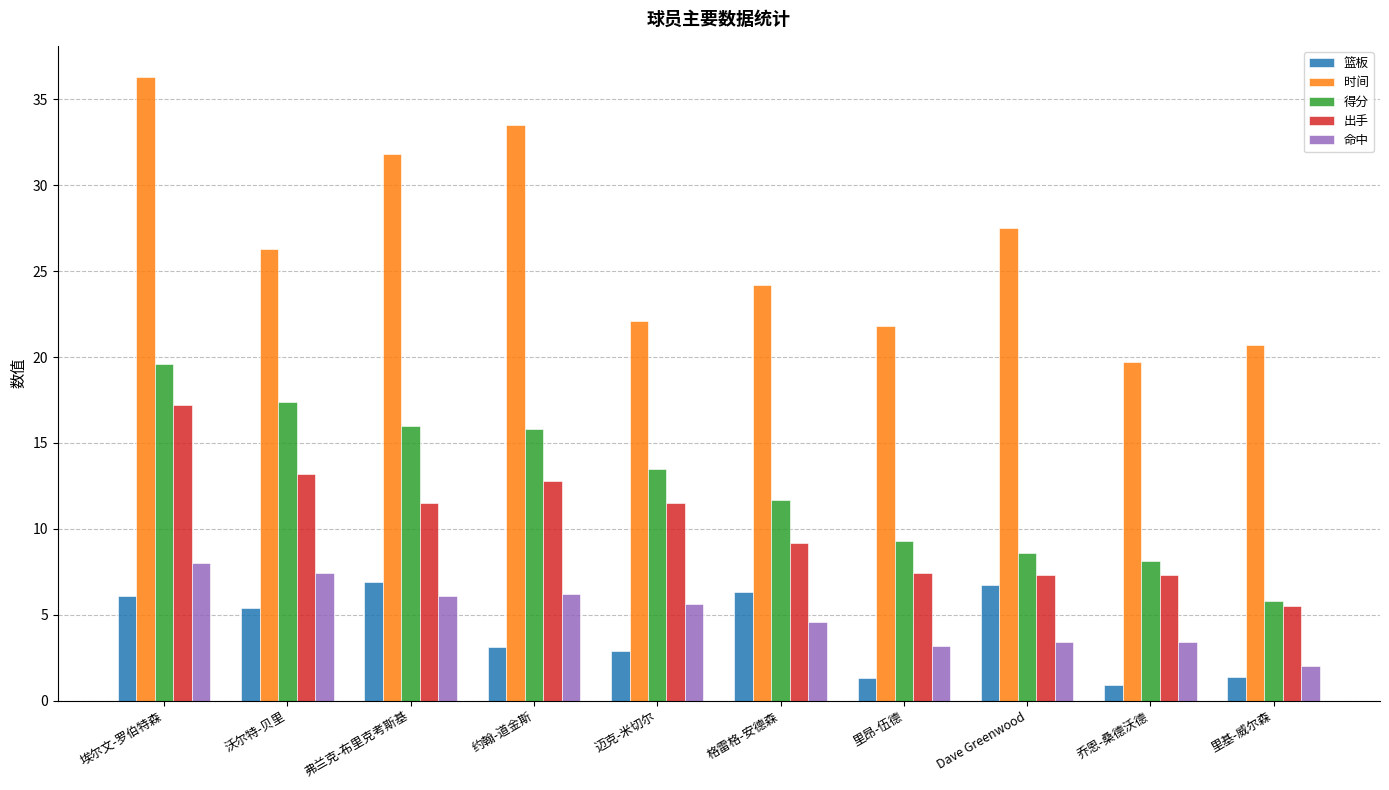

How many data points in 篮板 are less than 5?

5